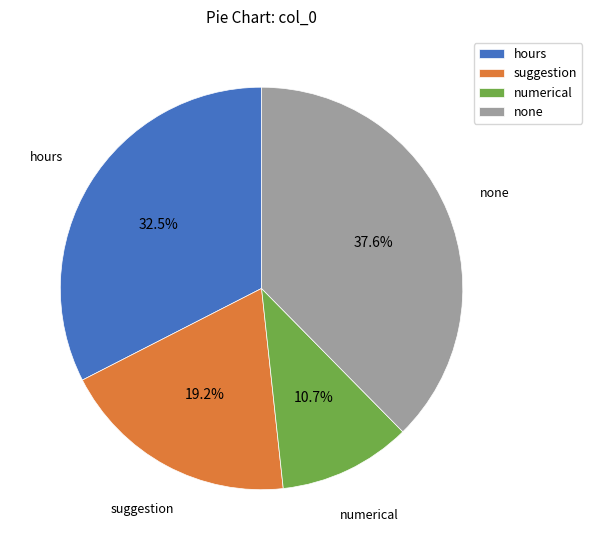

Do numerical and hours together represent more than half of the pie?

No